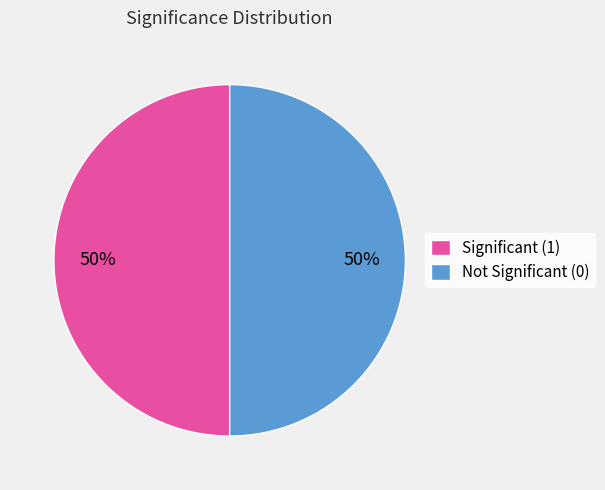

To the nearest percent, what portion does Significant (1) represent?

50%